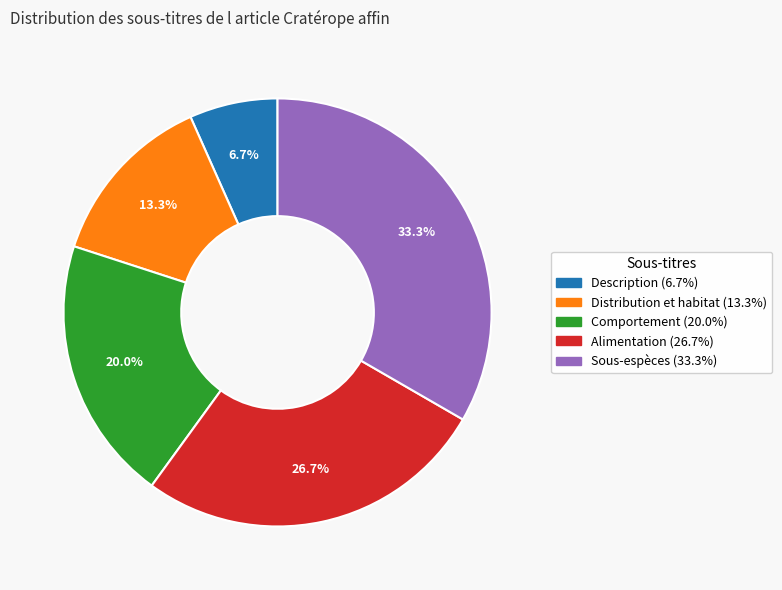

How many slices are in this pie chart?

5